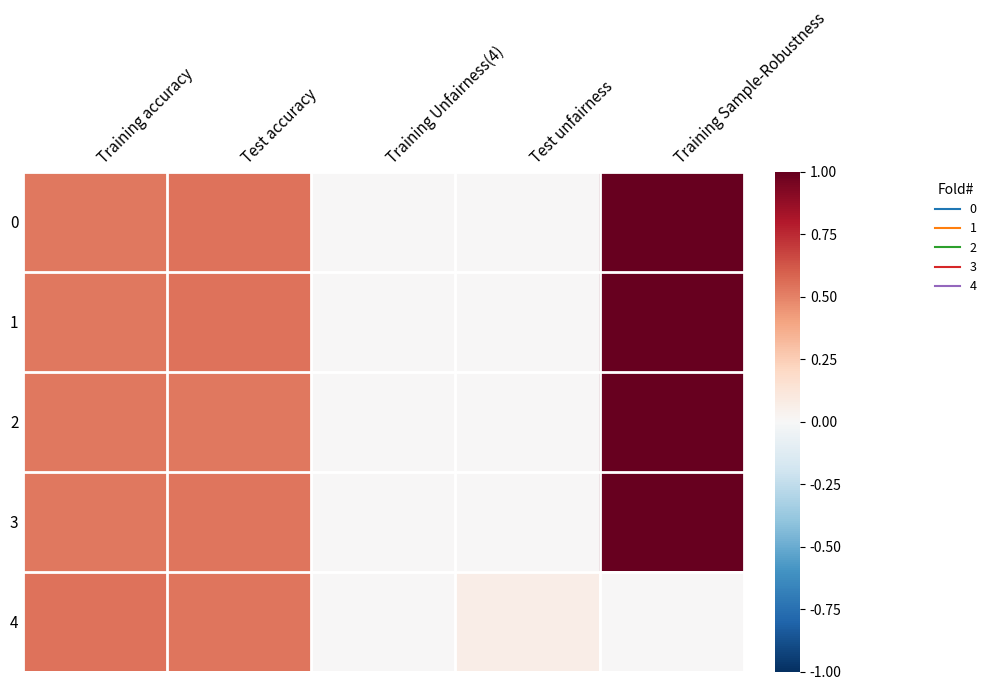

Rank the series by their maximum value, from highest to lowest.

0, 1, 2, 3, 4